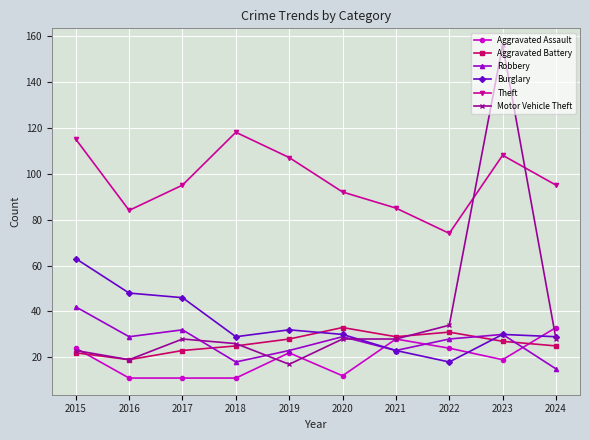

Which series has the widest spread of values?

Motor Vehicle Theft